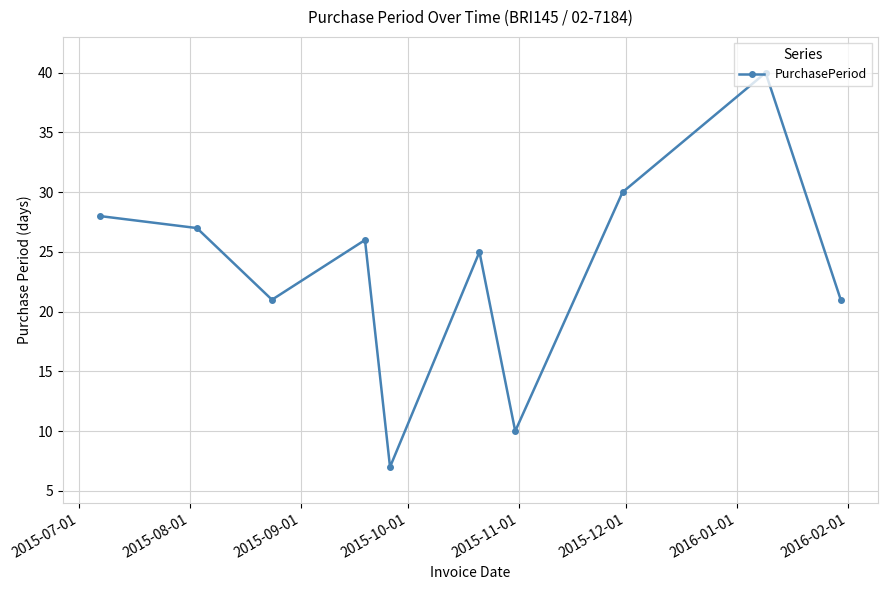

What is the smallest value displayed?

7